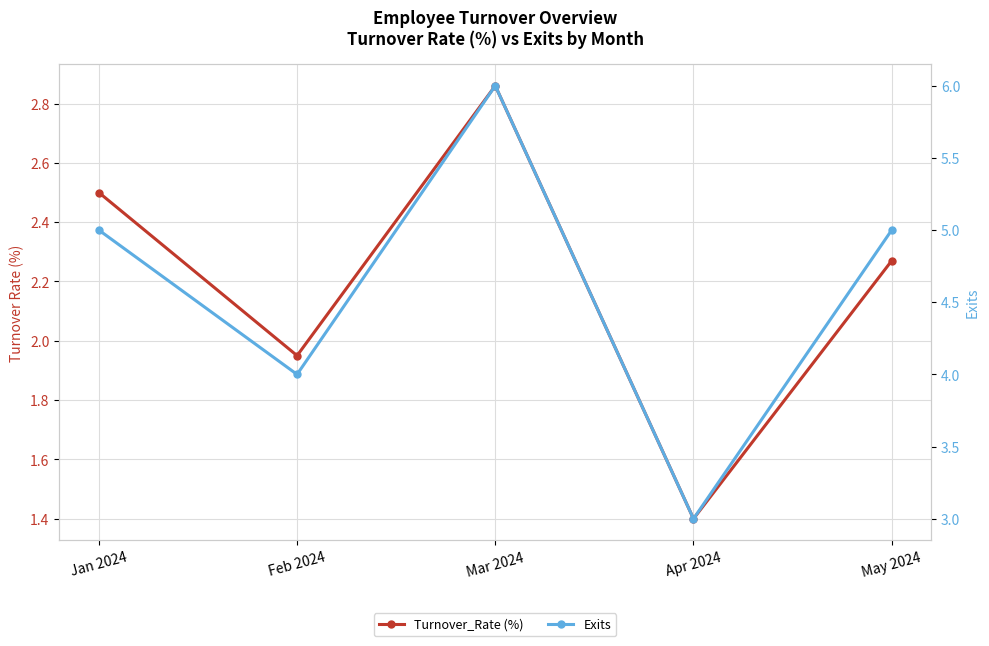

Which series has the widest spread of values?

Exits